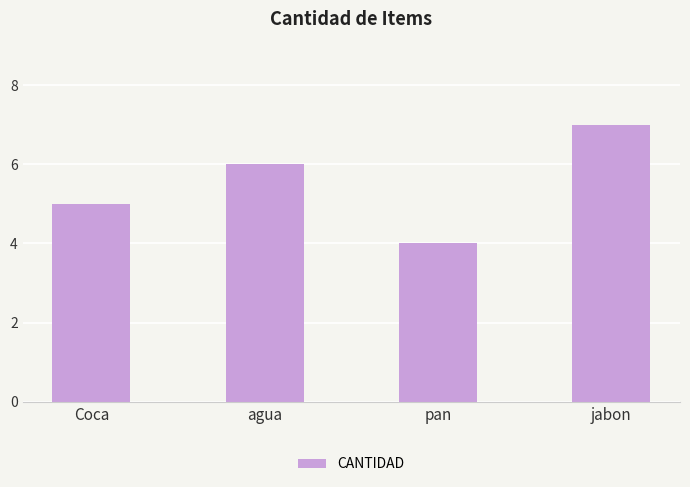

What is the value of the 3rd bar from the left?

4